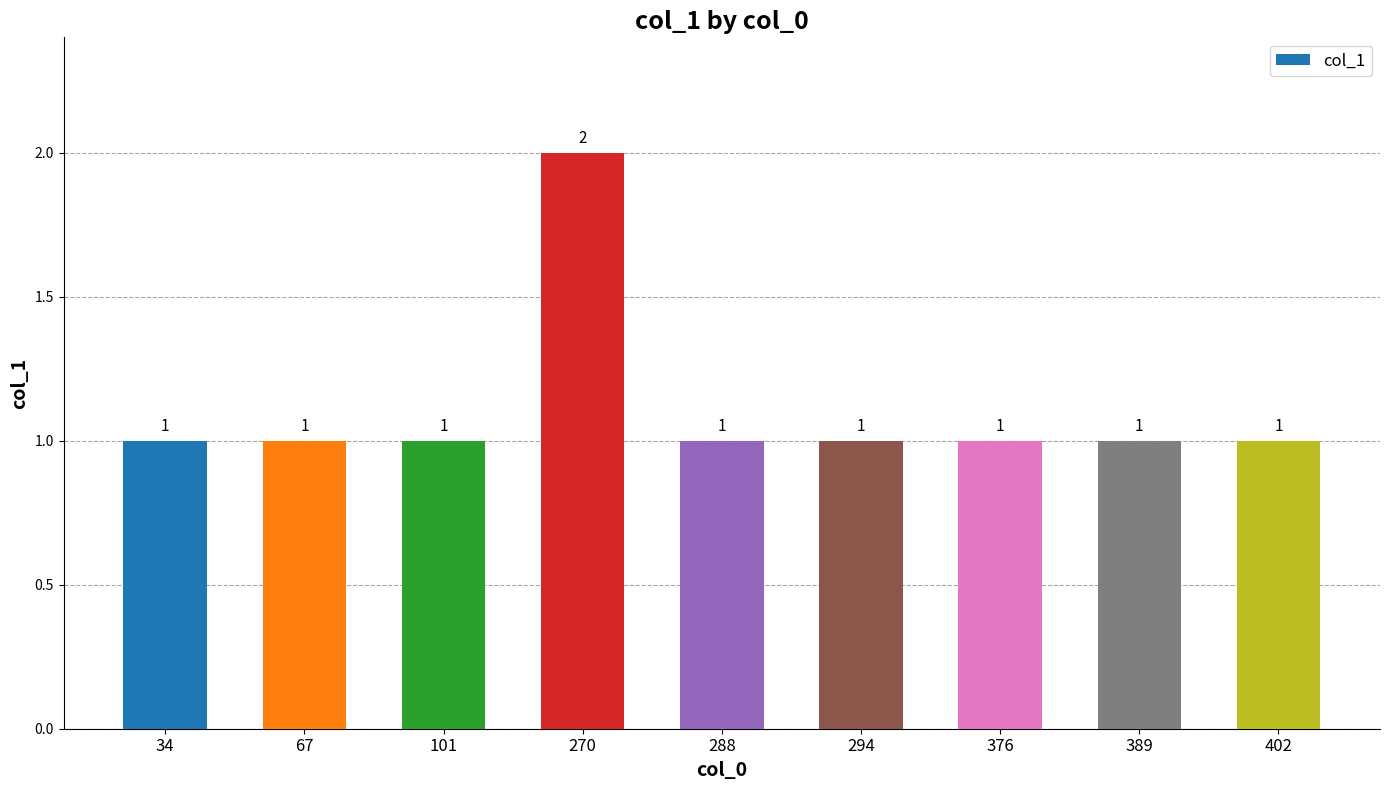

How many values are between 1 and 2?

9